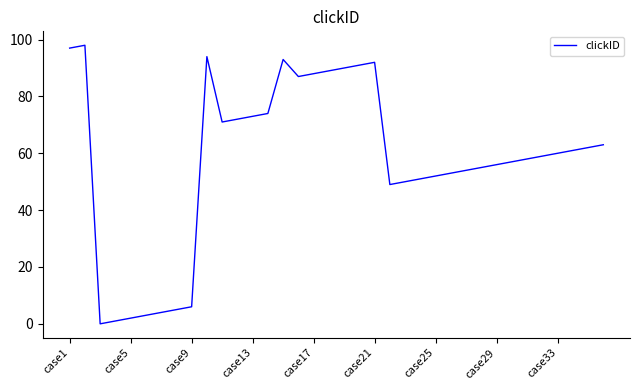

What is the sum of all values?

2070